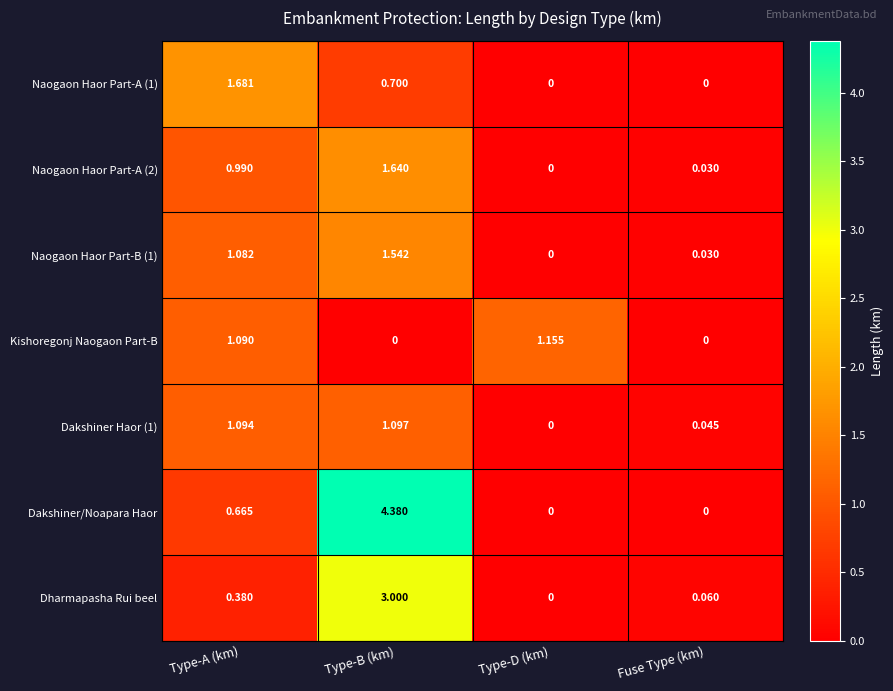

Rank the categories by Dharmapasha Rui beel value from highest to lowest.

Type-B (km), Type-A (km), Fuse Type (km), Type-D (km)